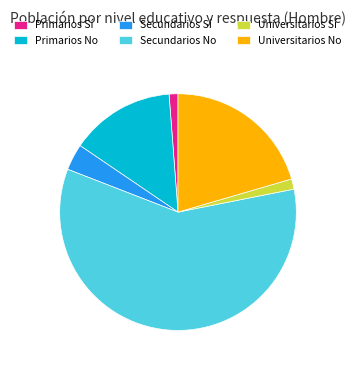

Is the sum of Universitarios Sí and Secundarios No greater than half?

Yes